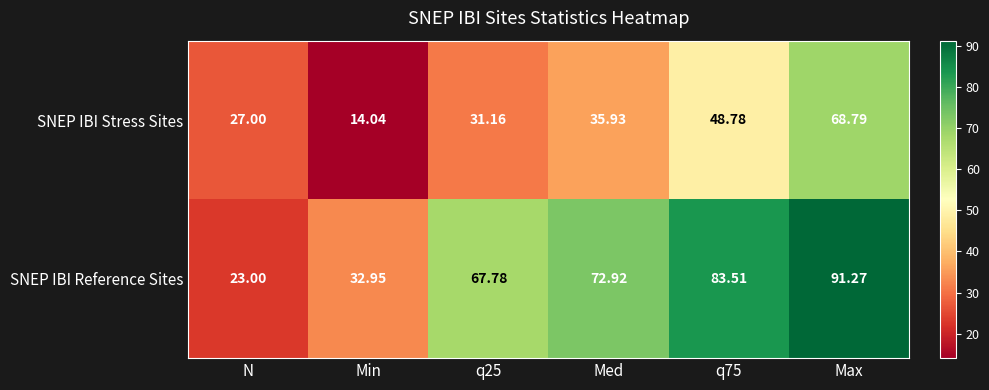

At which label does SNEP IBI Stress Sites first exceed 35?

Med